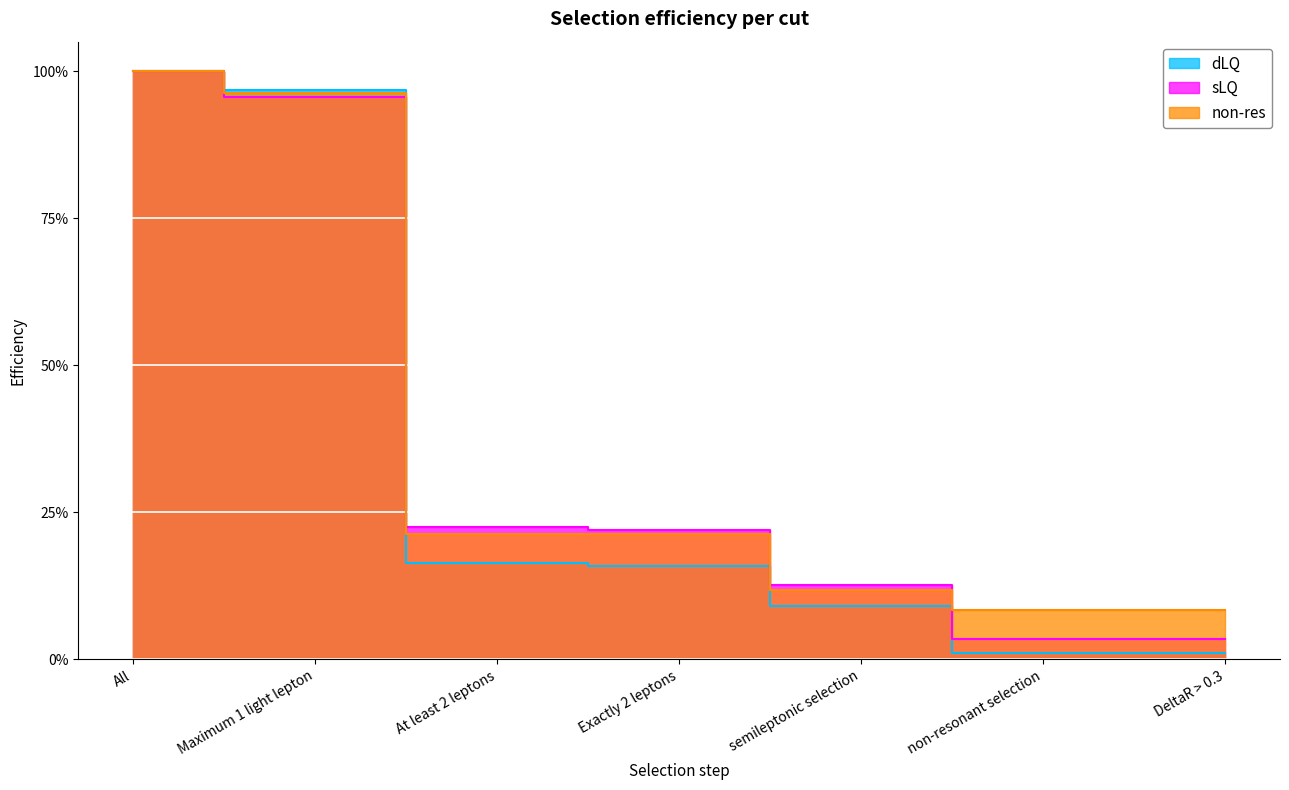

True or false: non-res has more than 1 interior local peaks.

False